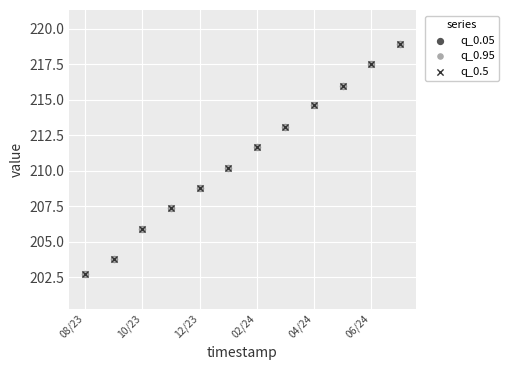

Which series has the widest spread of Y values?

q_0.05